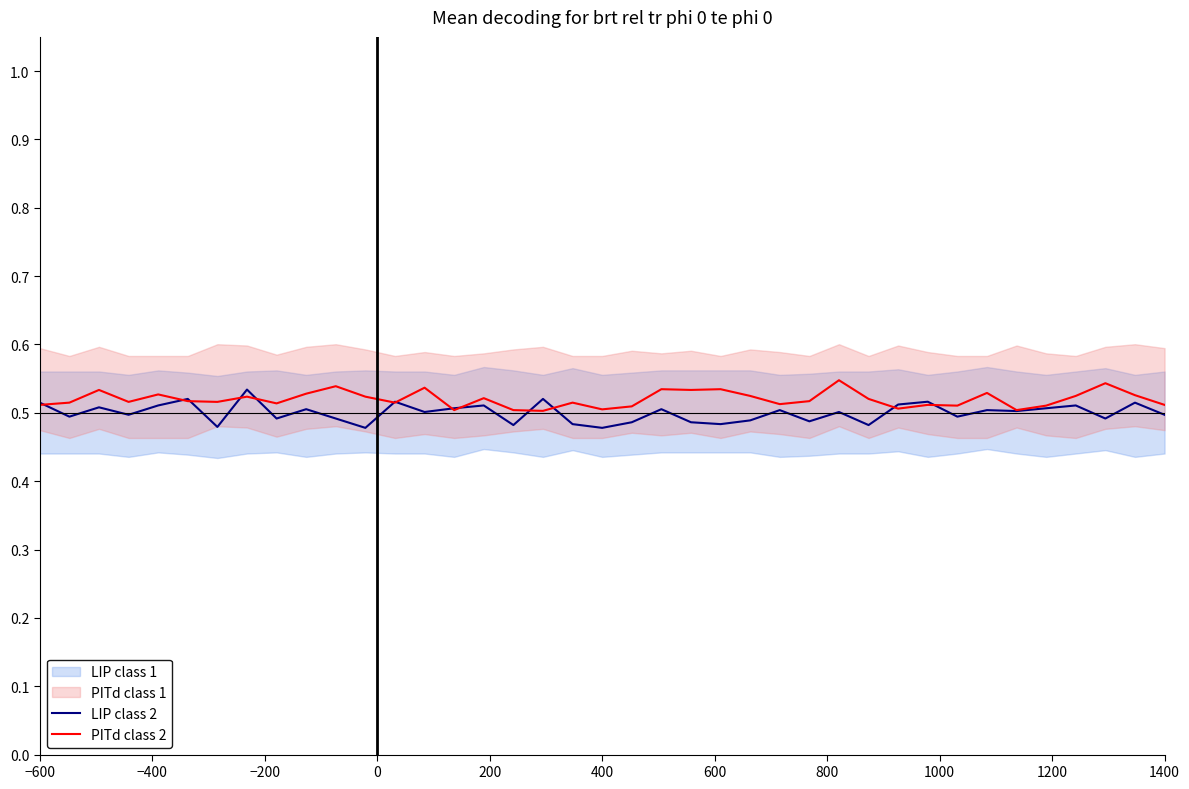

How many interior local peaks does the PITd class 2 series have?

13